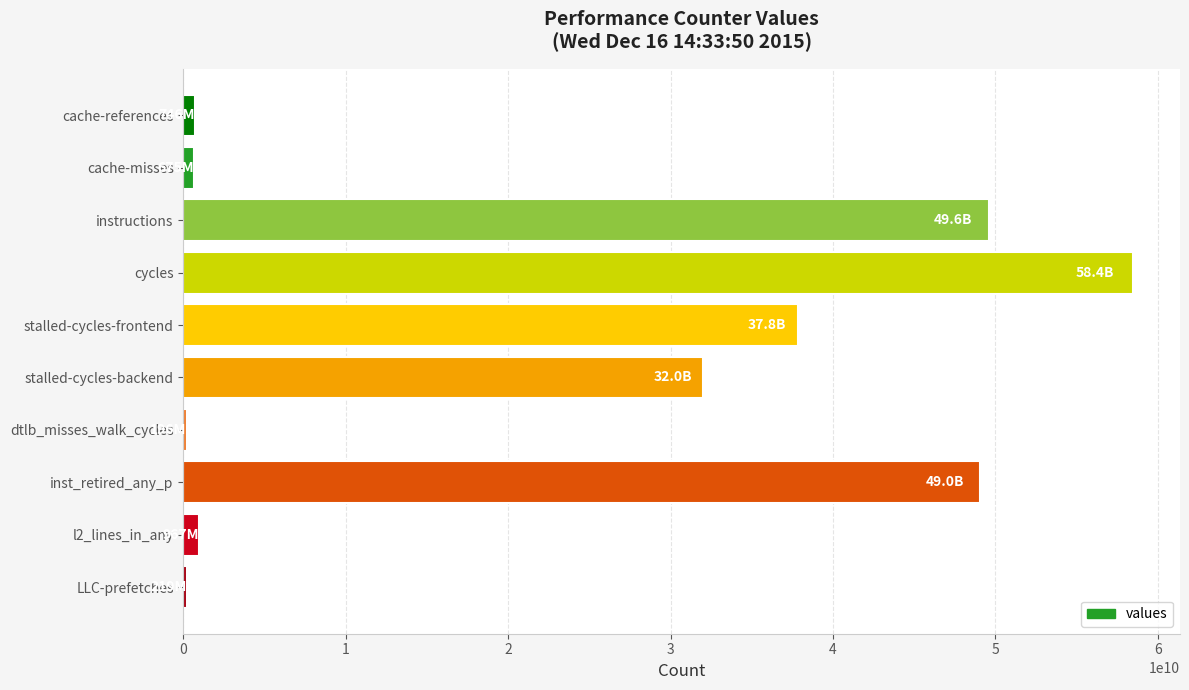

How many series are shown in this chart?

1